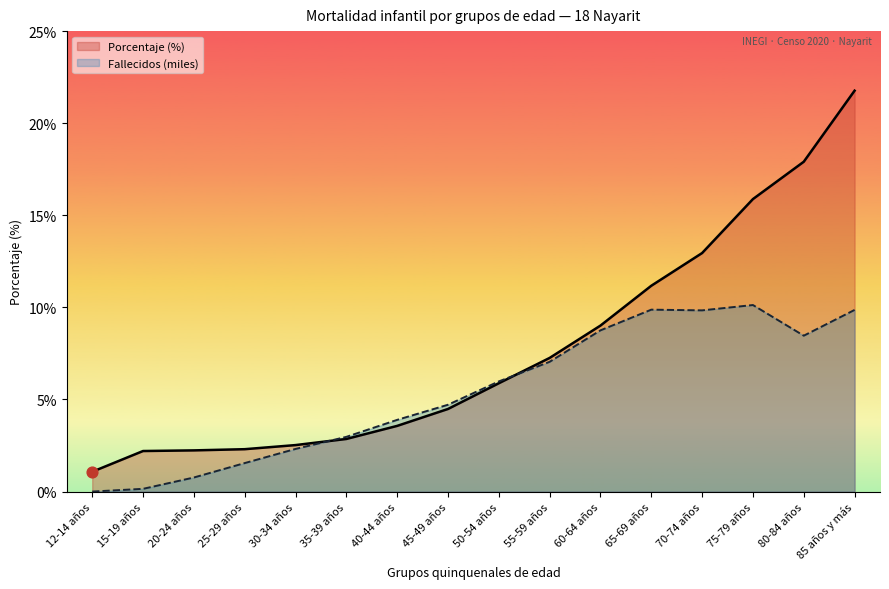

At which category is the sum across all series the highest?

85 años y más